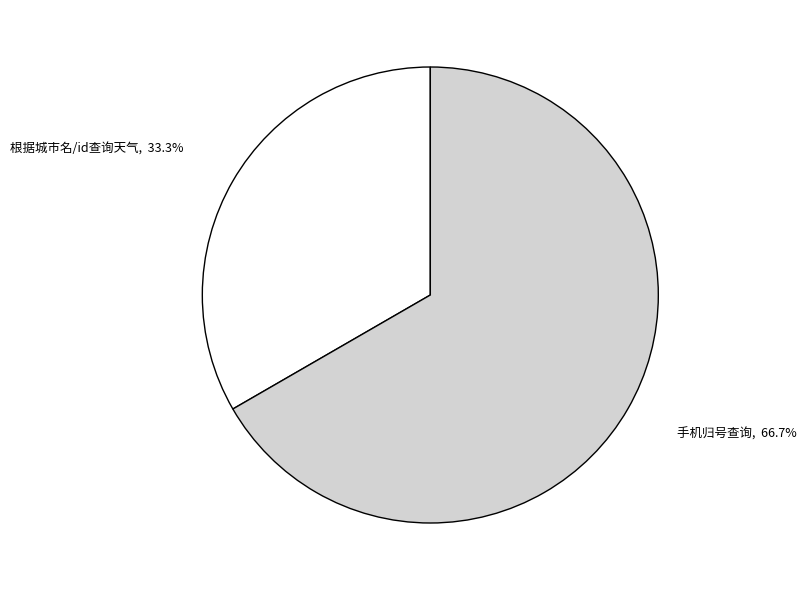

Count the number of slices in the pie.

2